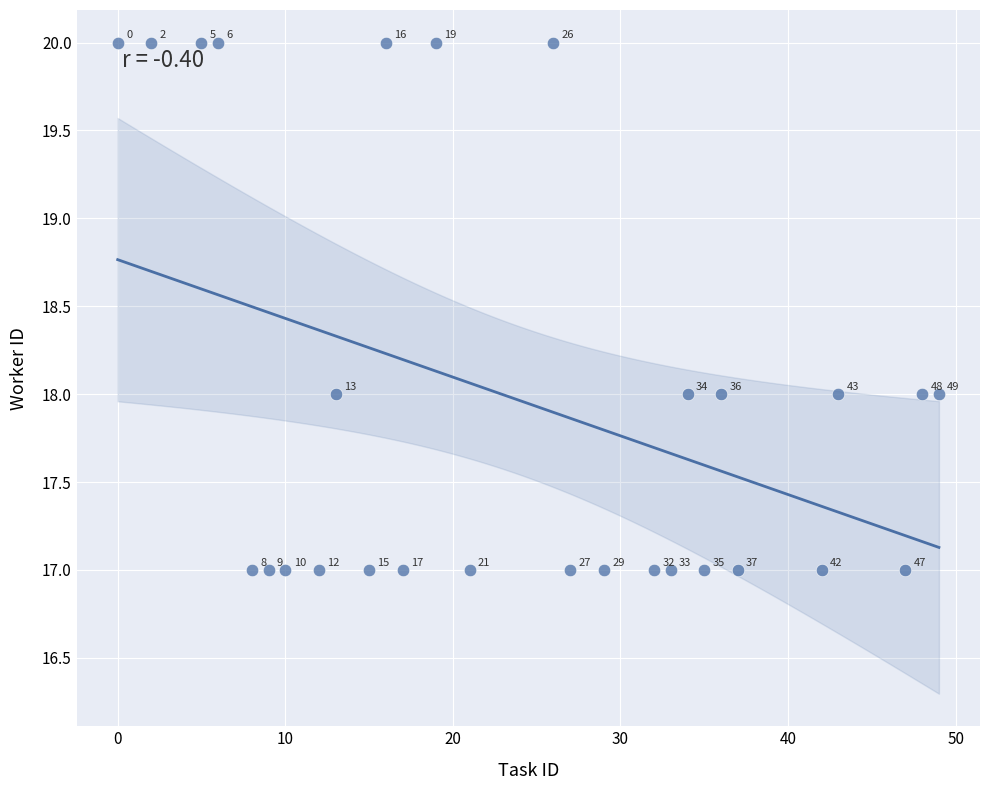

What is the range of Y values (max minus min)?

3